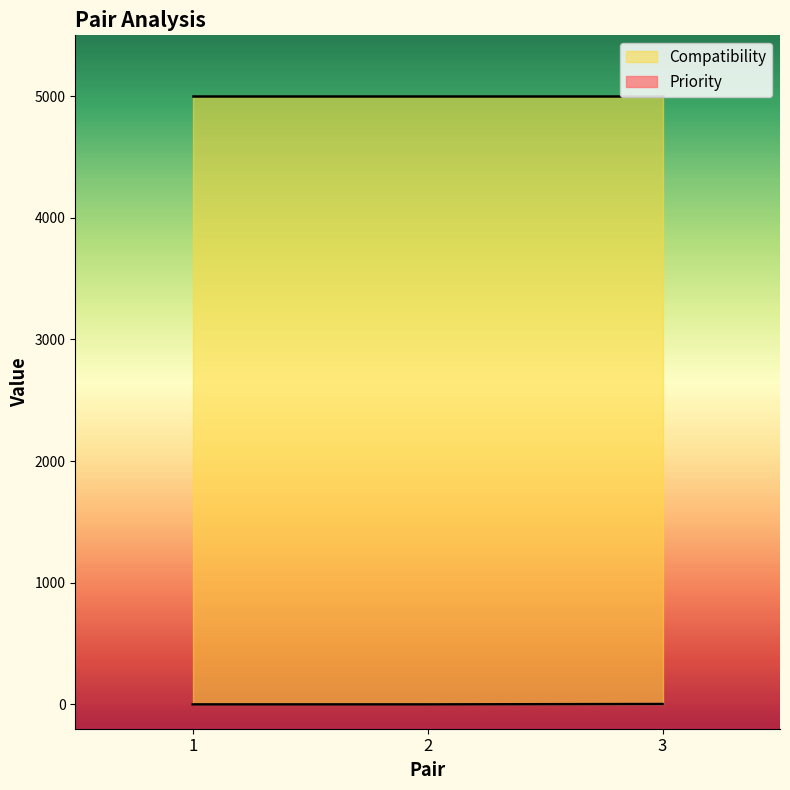

True or false: the data shows 2 at 3.

False